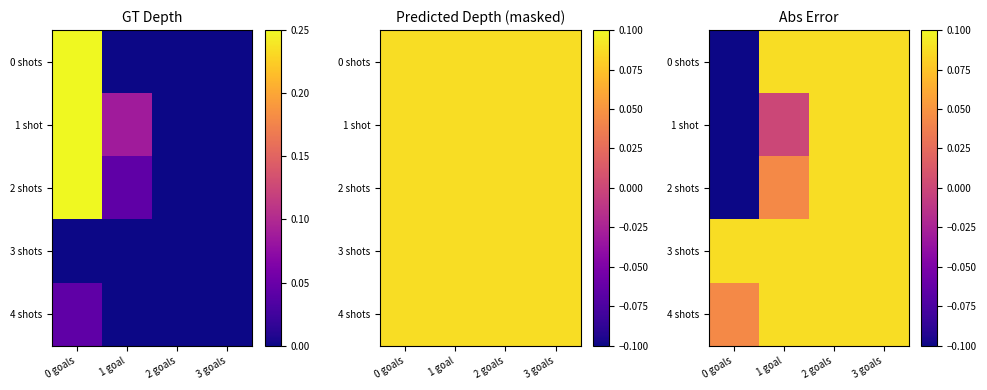

Count the number of categories in the chart.

4